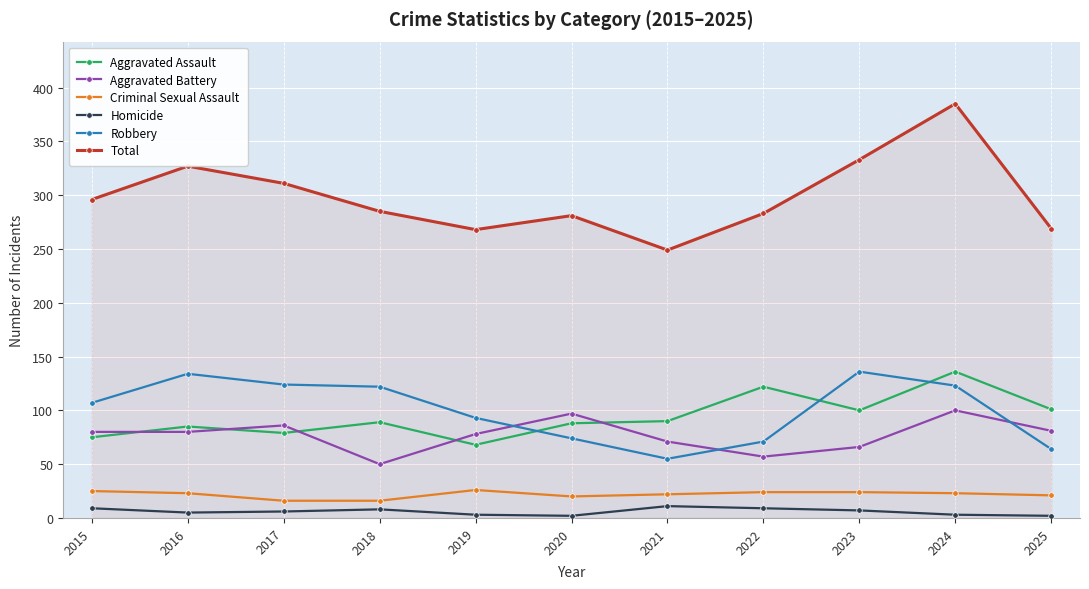

What is the average value of the Homicide series?

6